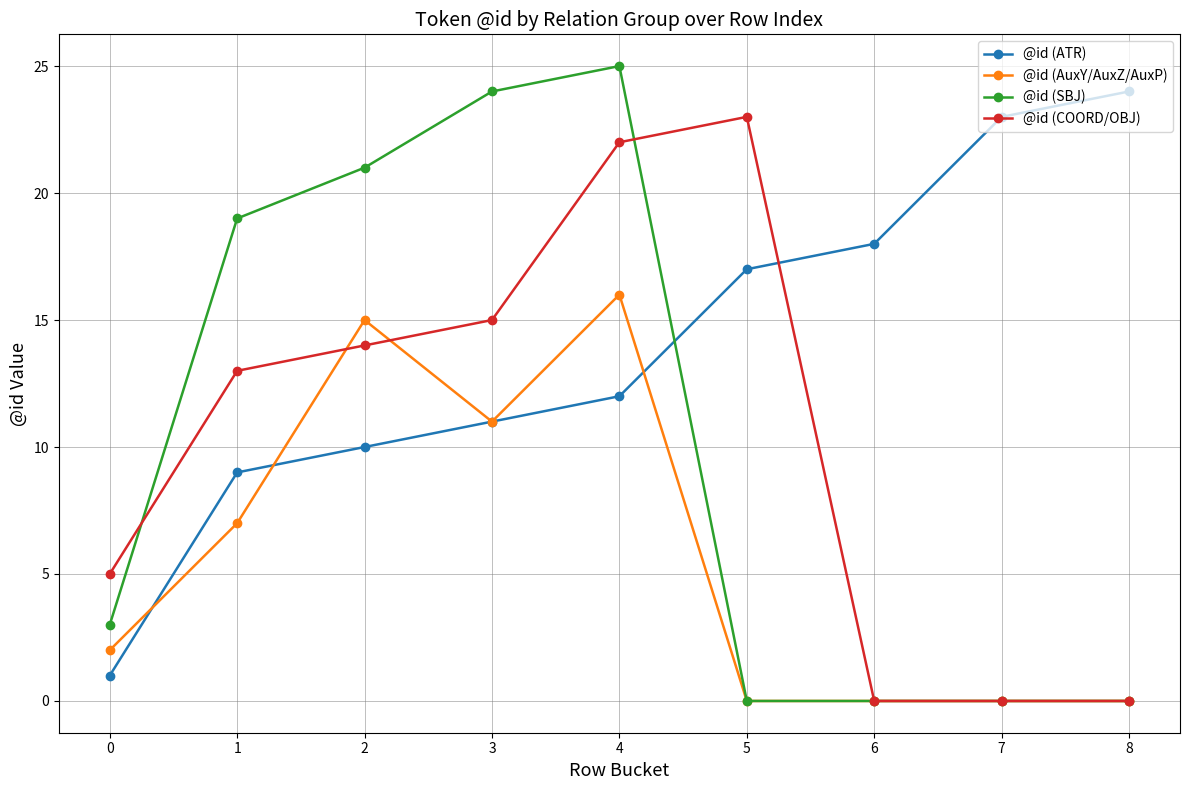

Where is @id (ATR) nearest to the value 12?

4